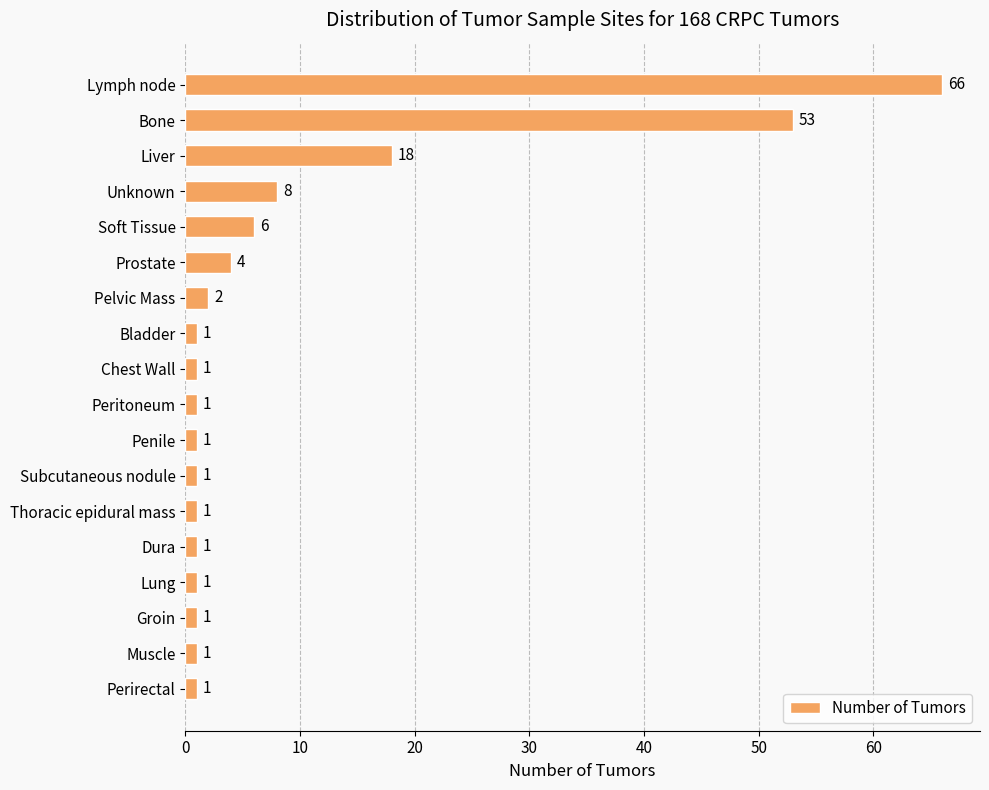

What is the change in value from Unknown to Bladder?

-7